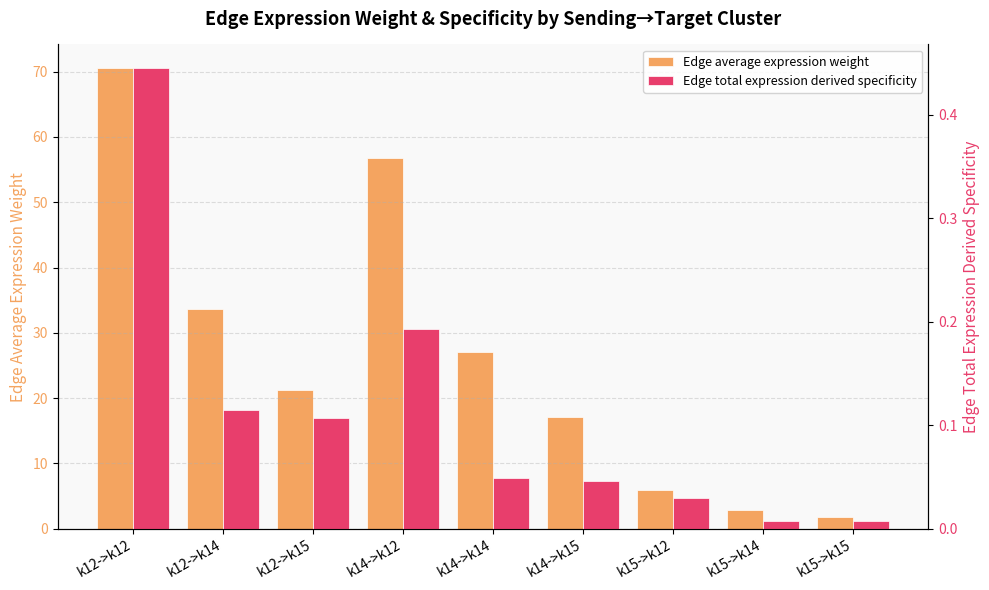

True or false: Edge average expression weight has a value of 17.1 at k14->k15.

True